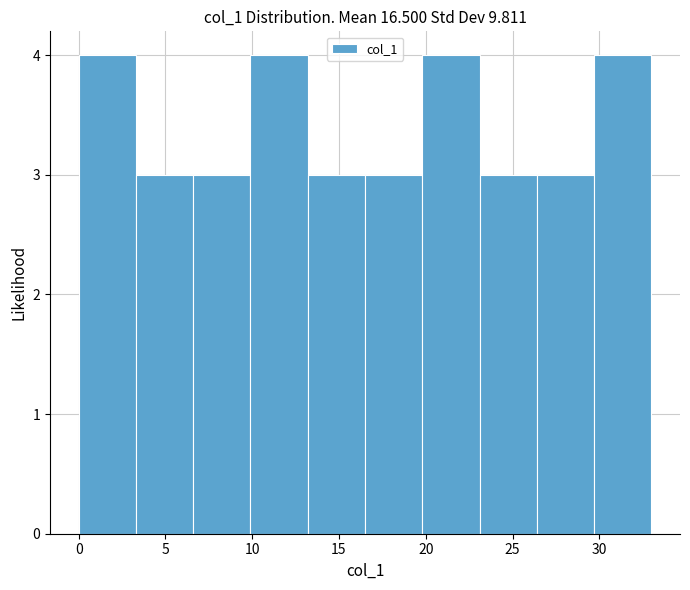

Reading left to right, transcribe this chart: for each bar, give the range it covers on the x-axis and its height. Neither the bar edges nor the heights are printed on the chart, so give them approximately, as read against the axes.

0.0 to 3.3: 4
3.3 to 6.6: 3
6.6 to 9.9: 3
9.9 to 13.2: 4
13.2 to 16.5: 3
16.5 to 19.8: 3
19.8 to 23.1: 4
23.1 to 26.4: 3
26.4 to 29.7: 3
29.7 to 33.0: 4